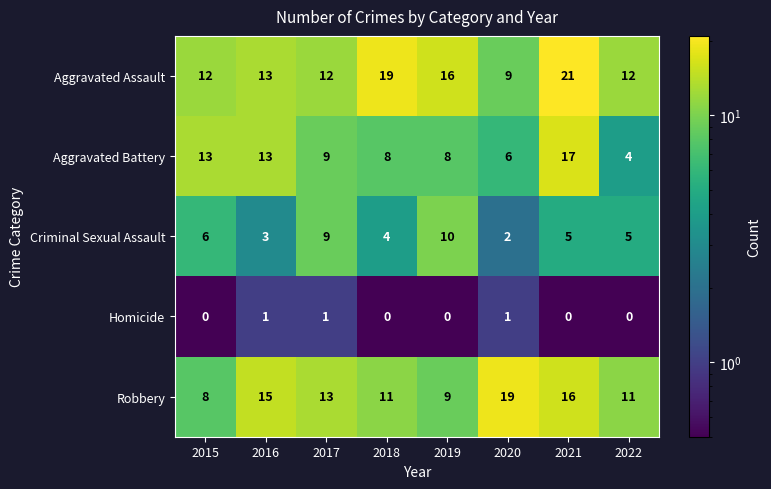

What is the sum of all Criminal Sexual Assault values?

44